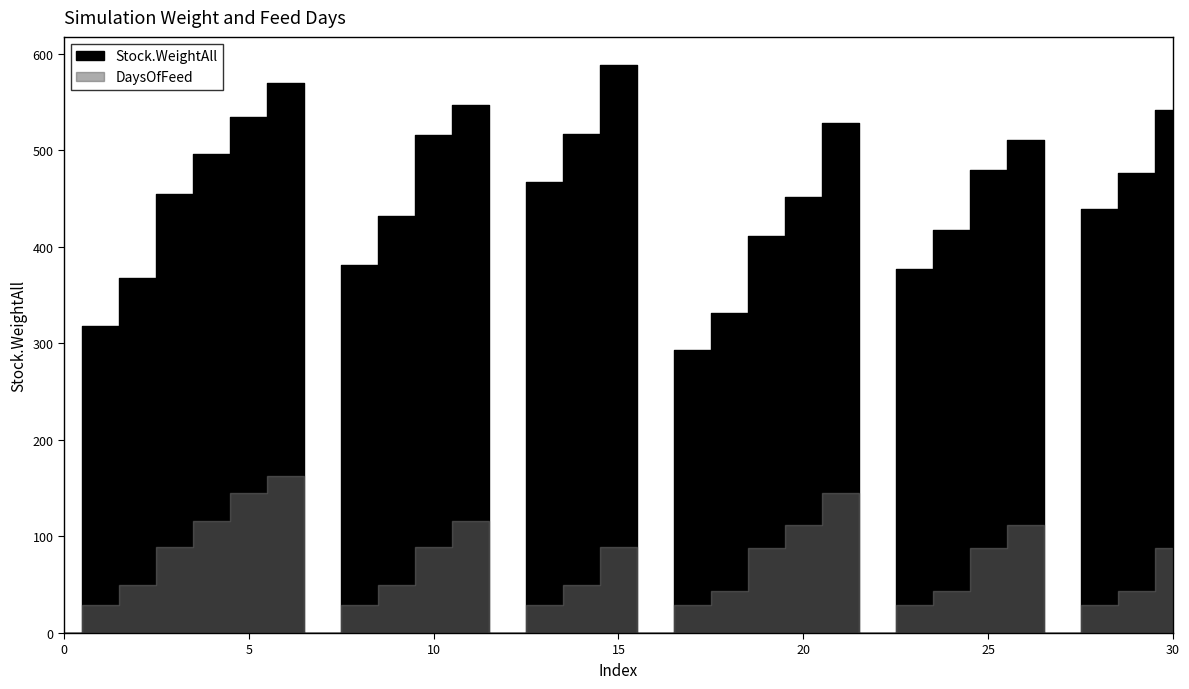

True or false: Stock.WeightAll has more than 2 interior local peaks.

True